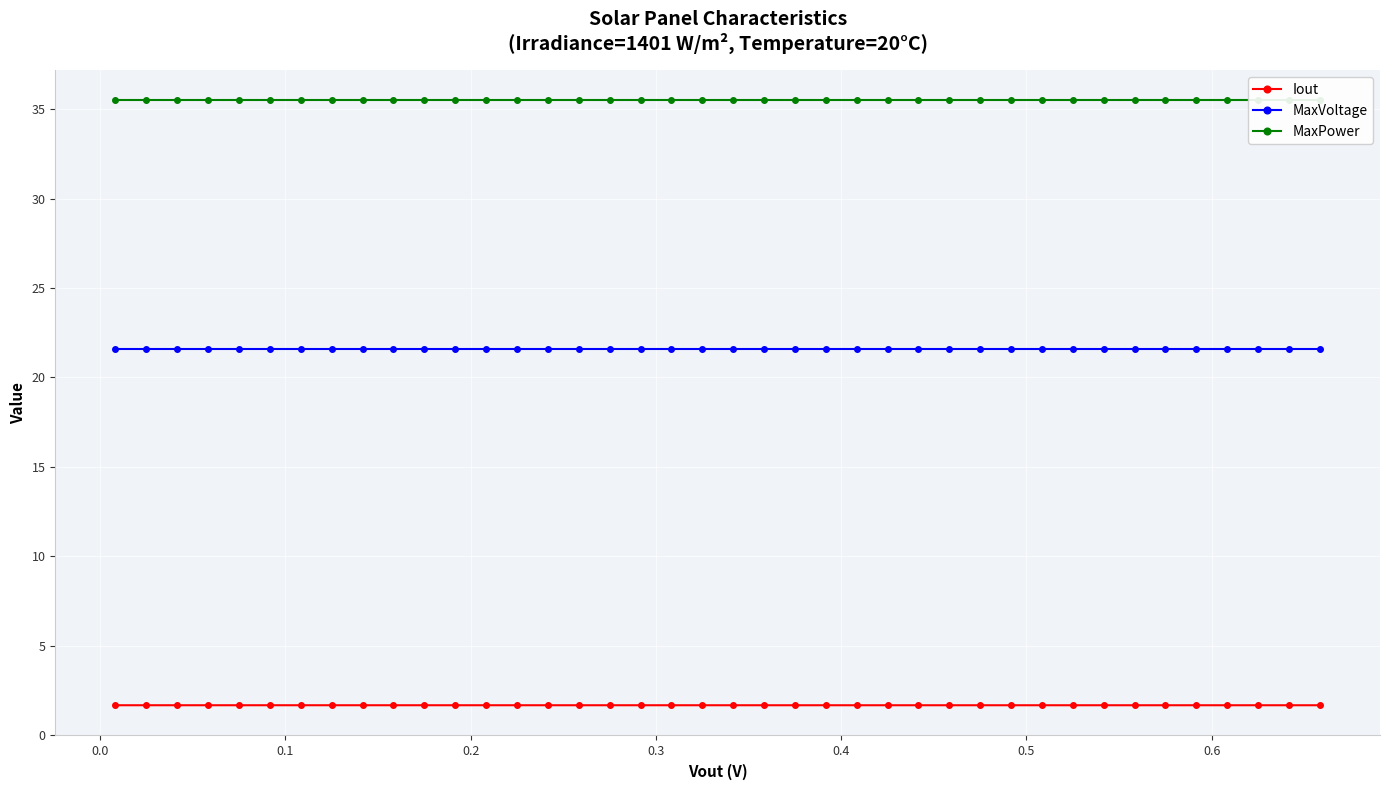

True or false: Iout and MaxVoltage intersect in this chart.

False